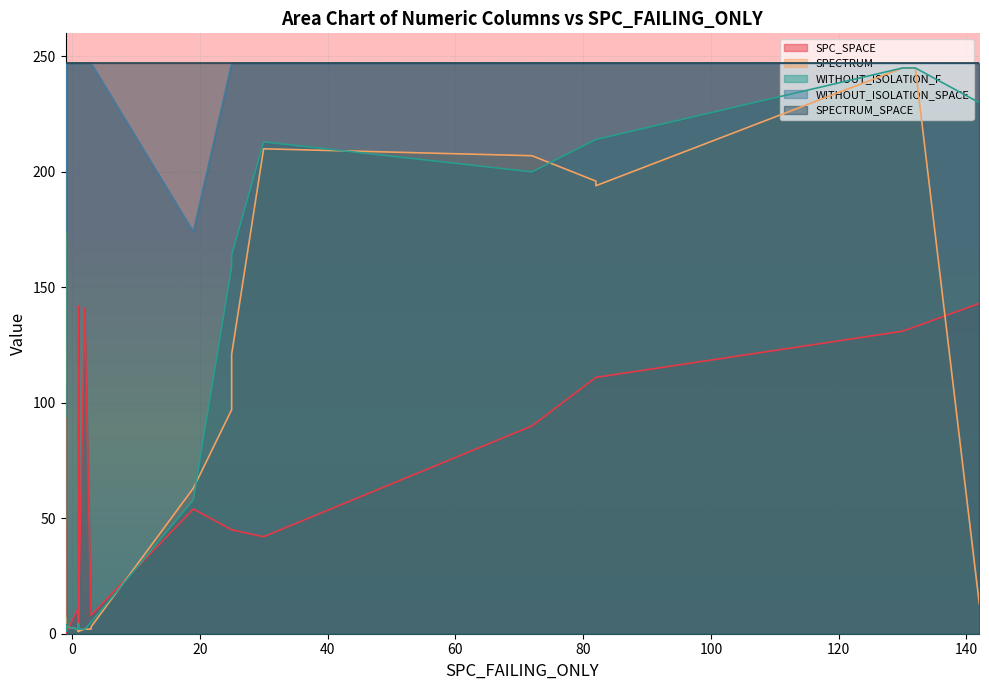

What is the sum of the SPECTRUM_SPACE values at 17 and 20?

494